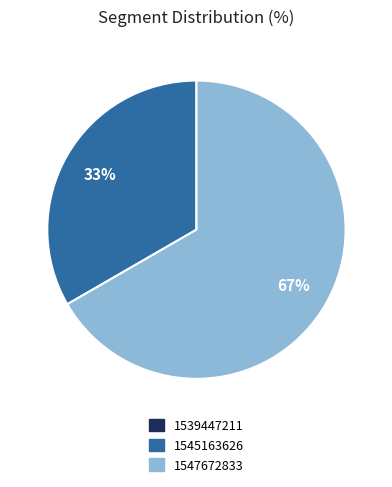

To the nearest percent, what is the difference between the largest and smallest slice percentages?

67%